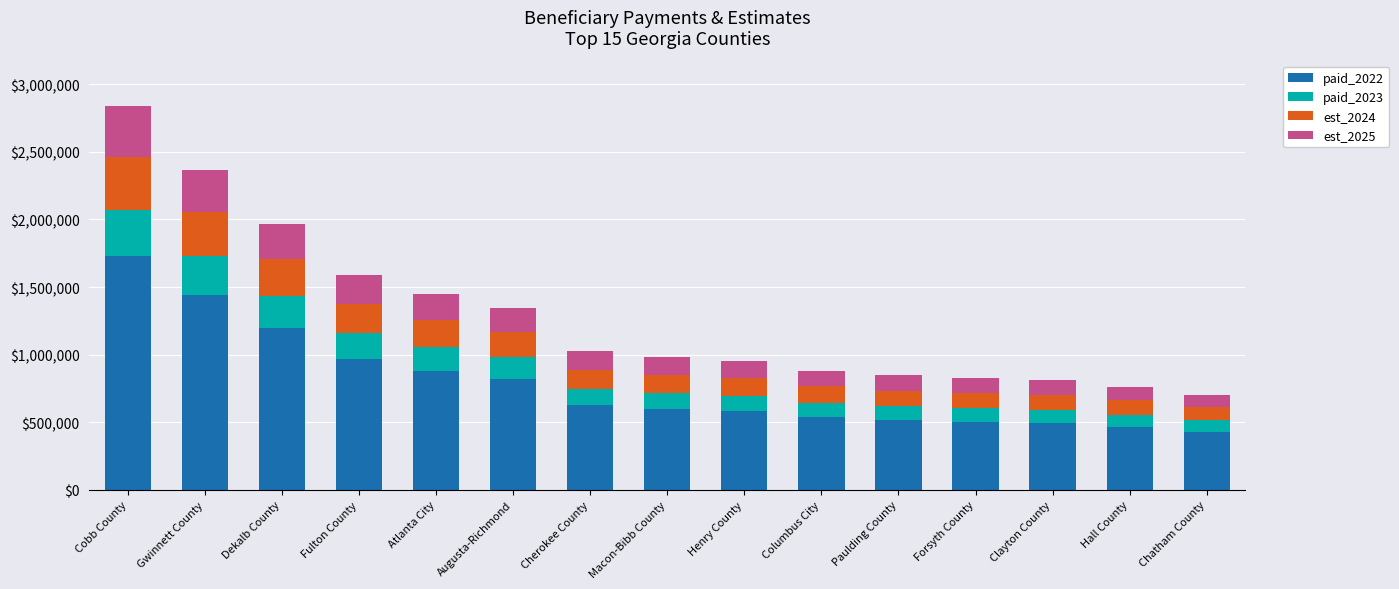

True or false: paid_2022 has a value of 2903152.9 at Cobb County.

False